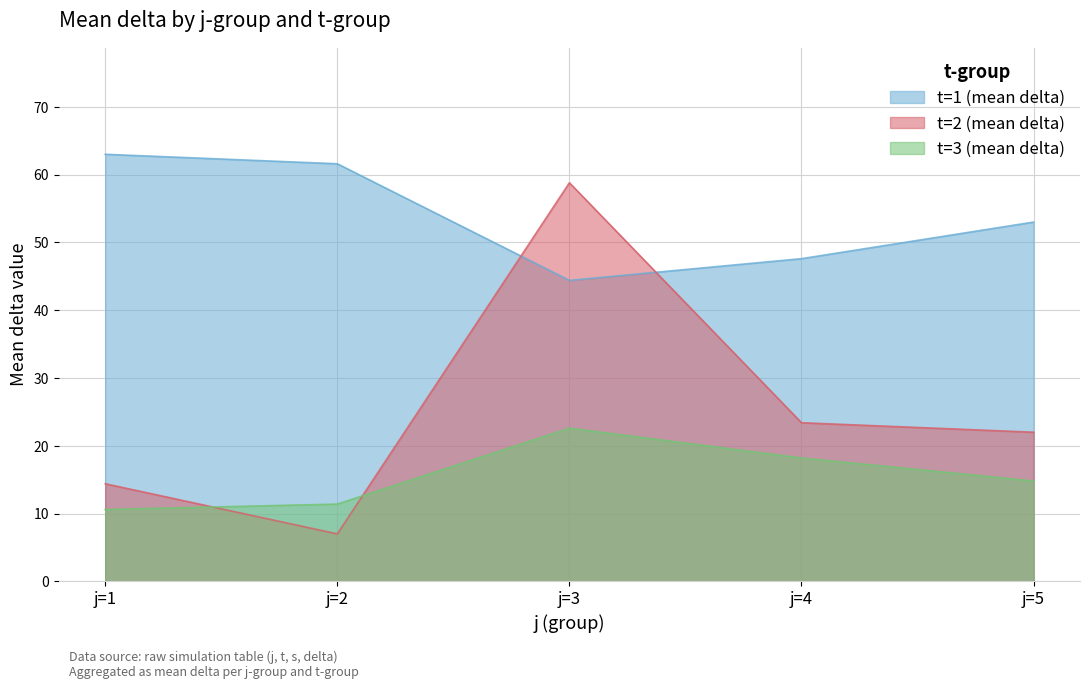

Reading left to right, transcribe all the data shown in this chart.

t=1 (mean delta): j=1=63.0	j=2=61.6	j=3=44.4	j=4=47.6	j=5=53.0
t=2 (mean delta): j=1=14.4	j=2=7.0	j=3=58.8	j=4=23.4	j=5=22.0
t=3 (mean delta): j=1=10.6	j=2=11.4	j=3=22.6	j=4=18.2	j=5=14.8